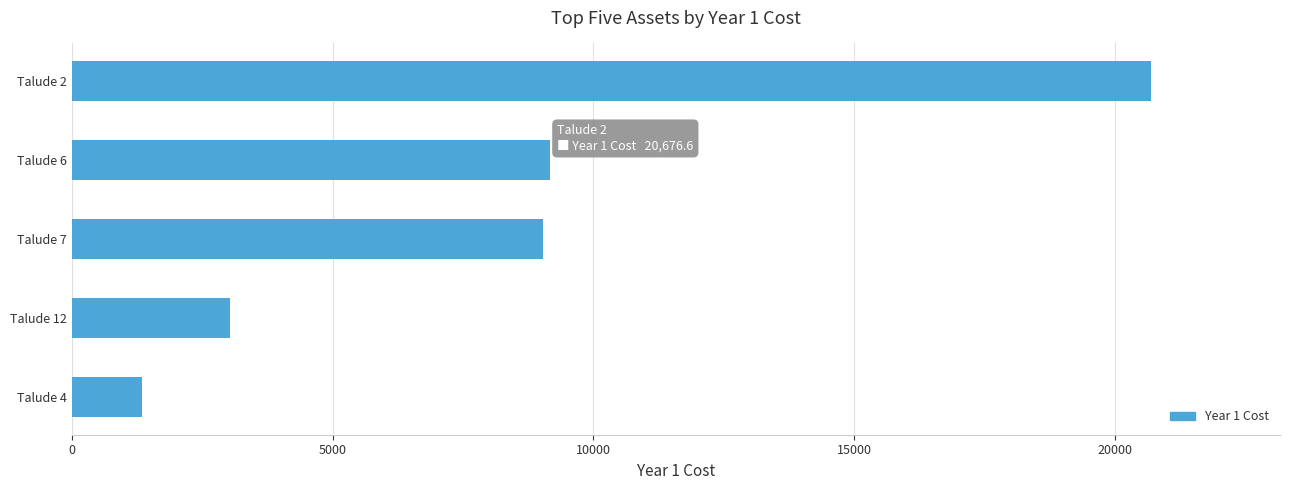

Is it true that the value at Talude 12 is 3024.0?

True